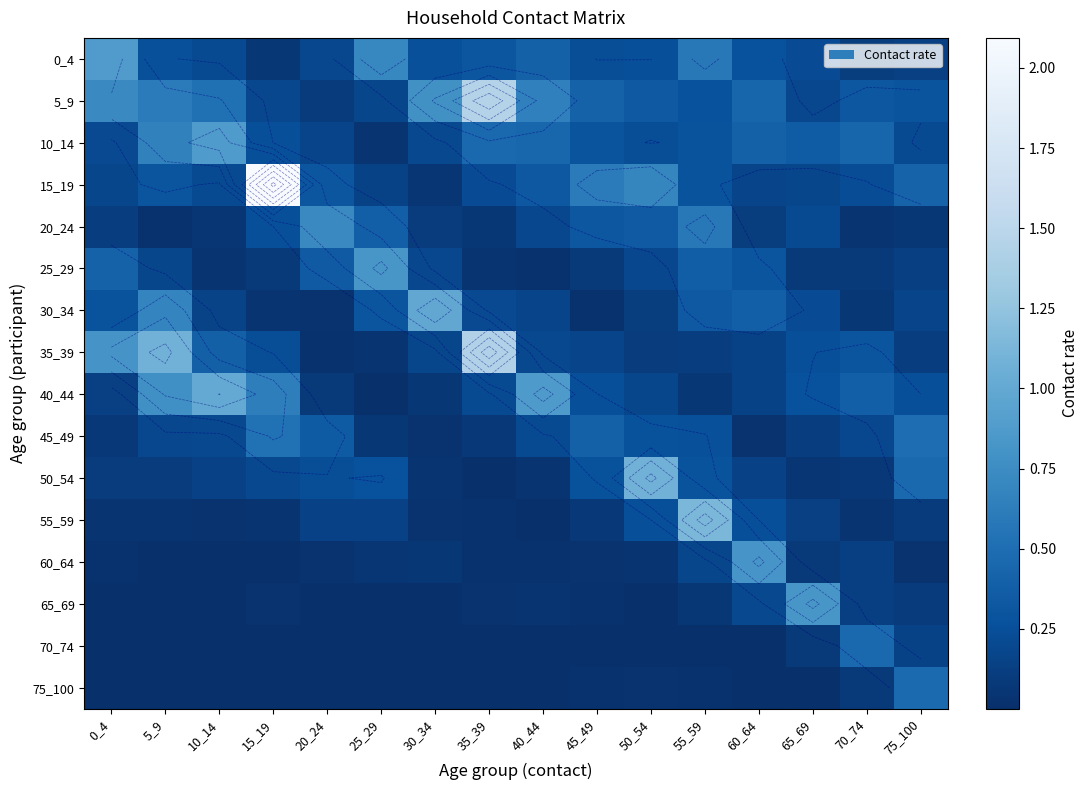

List the labels in order of 30_34 value, smallest first.

45_49, 20_24, 15_19, 70_74, 50_54, 10_14, 75_100, 40_44, 35_39, 65_69, 0_4, 25_29, 55_59, 60_64, 5_9, 30_34